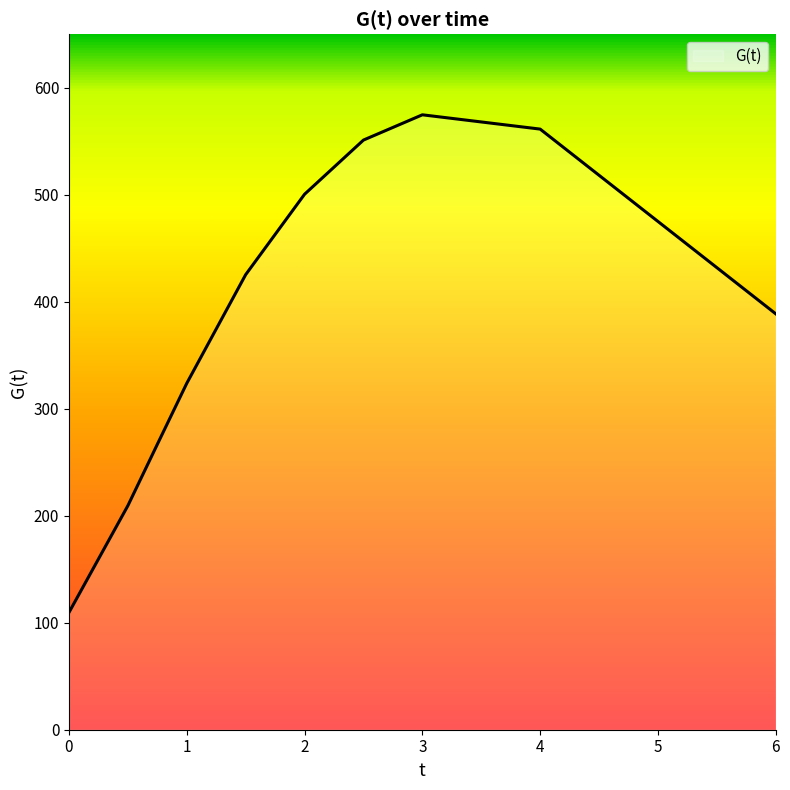

What is the minimum value shown in the chart?

109.6